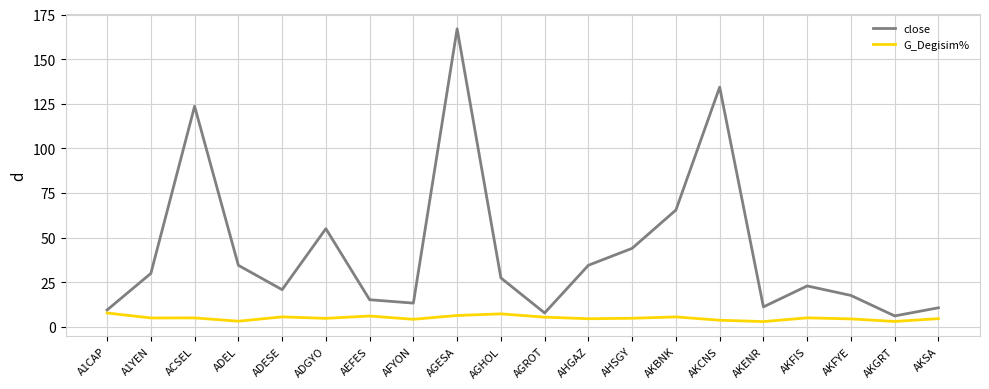

How many lines are shown in the chart?

2